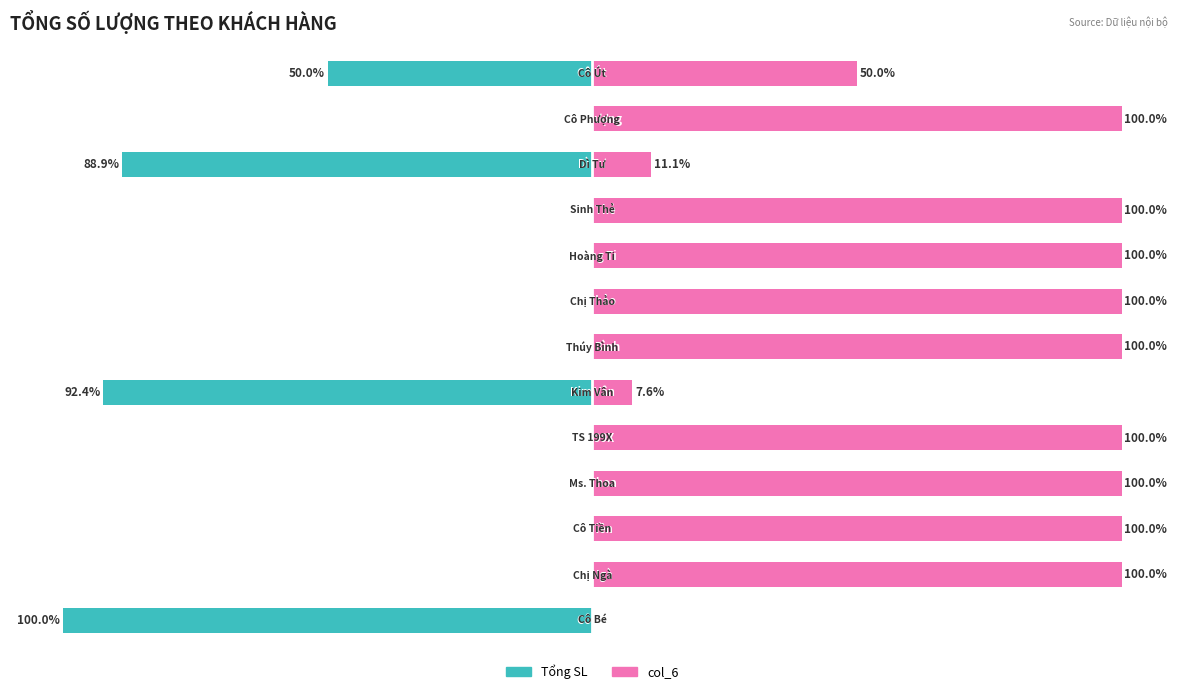

Reading left to right, list all the values displayed in this chart.

Tổng SL: -100.0	0.0	0.0	0.0	0.0	-92.4	0.0	0.0	0.0	0.0	-88.9	0.0	-50.0
col_6: 0.0	100.0	100.0	100.0	100.0	7.6	100.0	100.0	100.0	100.0	11.1	100.0	50.0